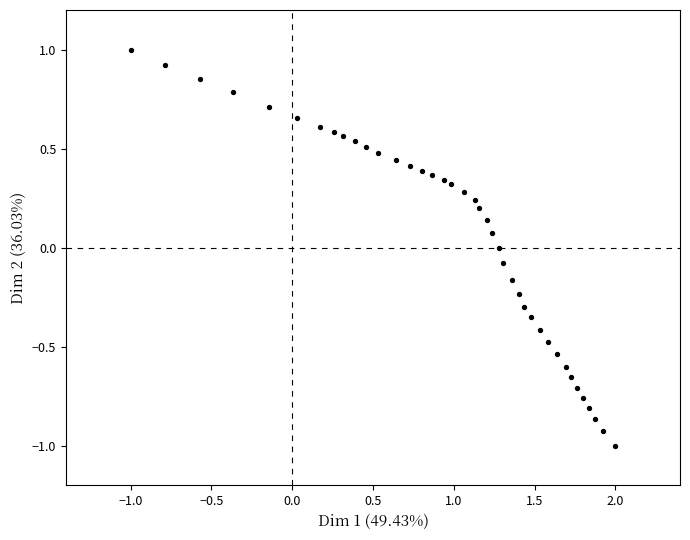

What is the range of Y values (max minus min)?

2.0